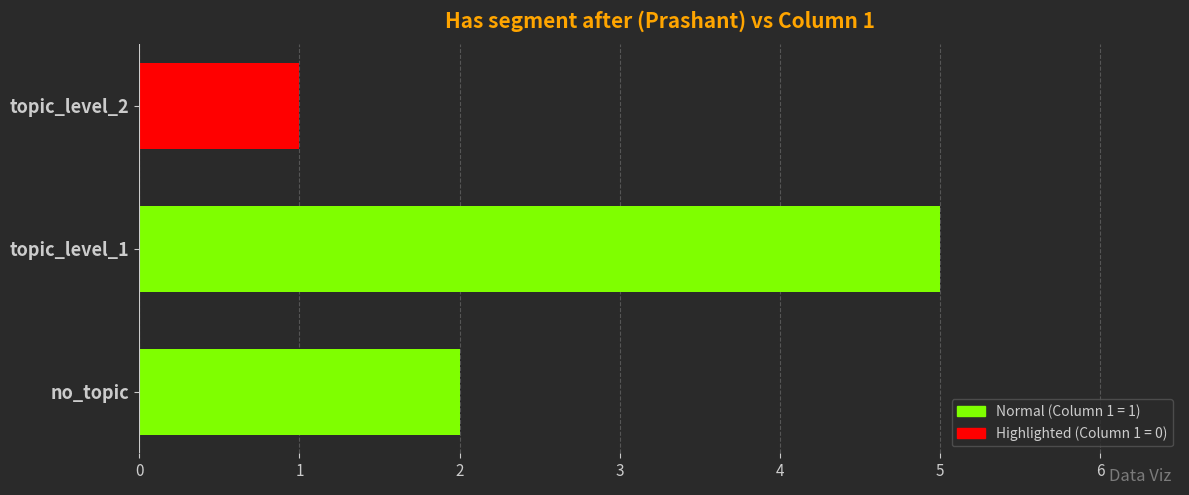

List the labels in order of value, largest first.

topic_level_1, no_topic, topic_level_2